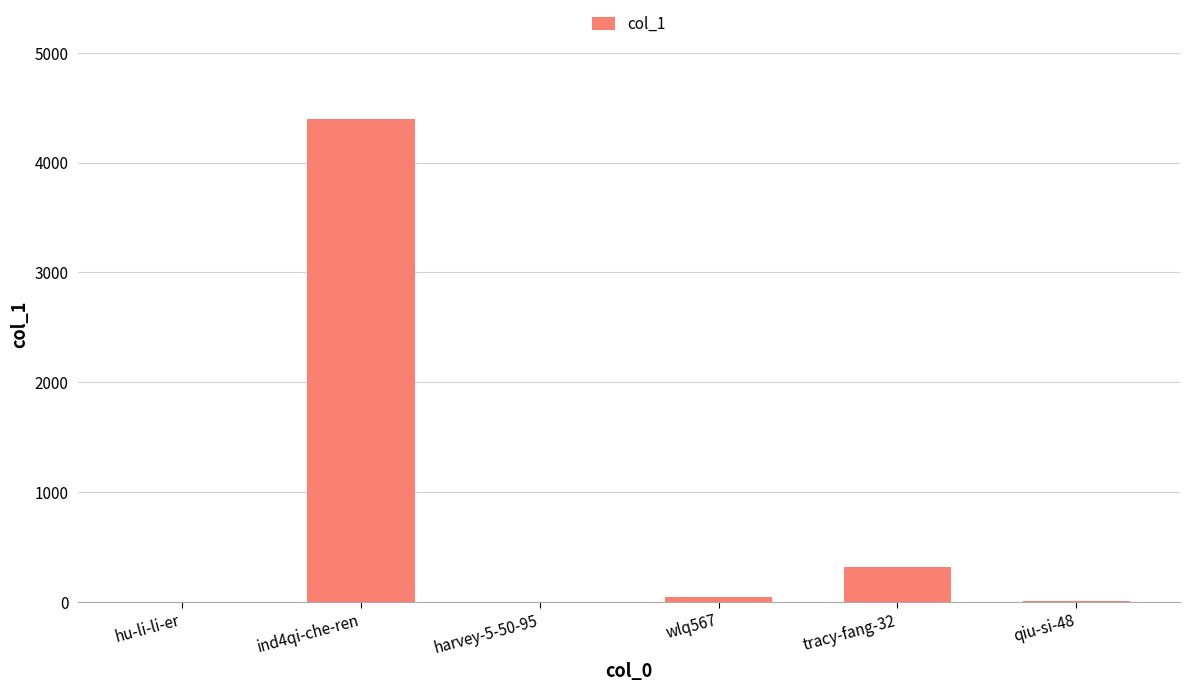

What is the sum of all values?

4769